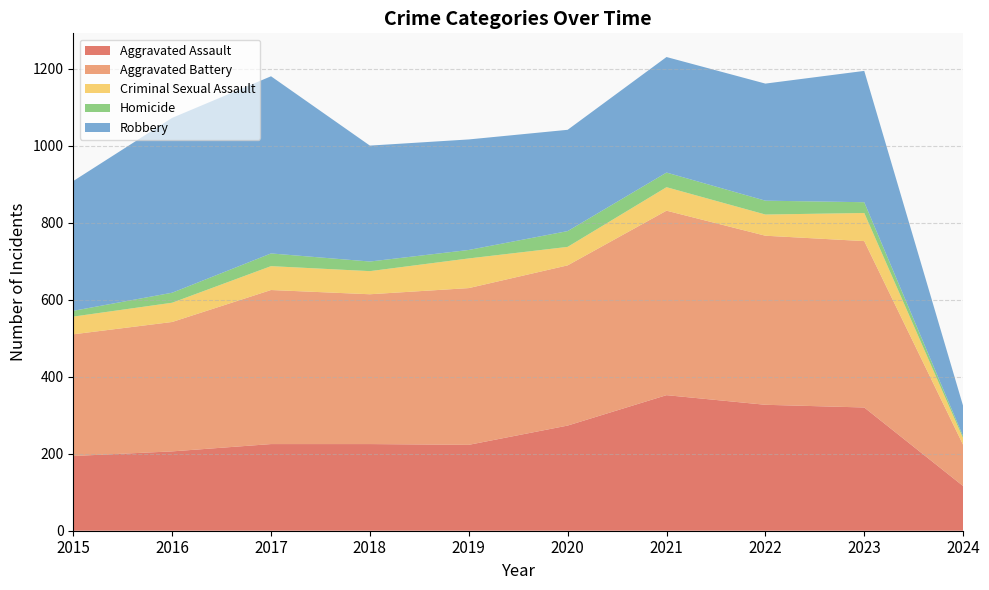

Reading left to right, transcribe all the data shown in this chart.

Aggravated Assault: 194	206	225	225	223	273	352	327	320	116
Aggravated Battery: 316	336	400	389	407	416	479	439	432	107
Criminal Sexual Assault: 46	50	62	60	77	48	61	55	73	17
Homicide: 15	26	33	25	22	41	38	36	28	5
Robbery: 337	454	460	301	287	263	300	304	341	79